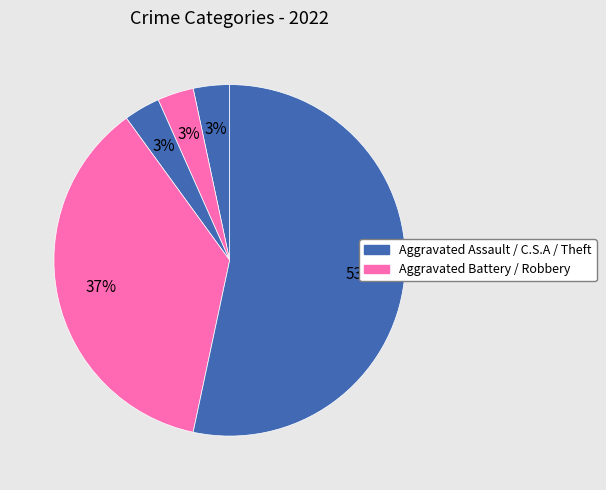

To the nearest percent, what is the difference between the largest and smallest slice percentages?

50%